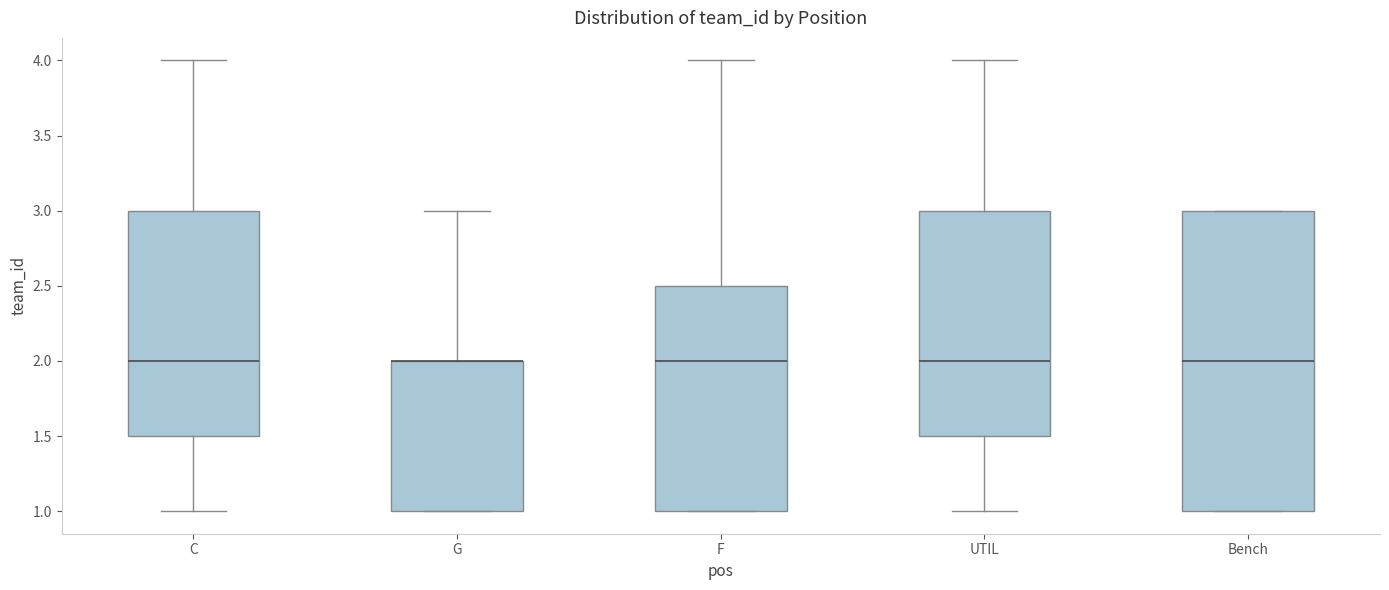

Where does the upper whisker of the box for UTIL end on the y-axis? The values are not printed on the chart, so give them approximately, as read against the axis.

4.0